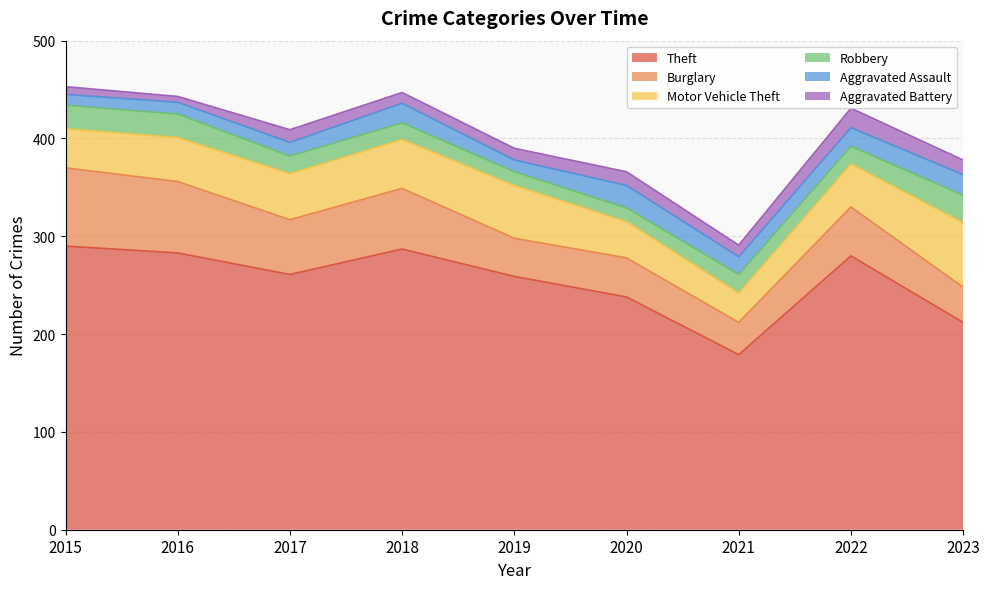

Does the chart have visible grid lines?

Yes